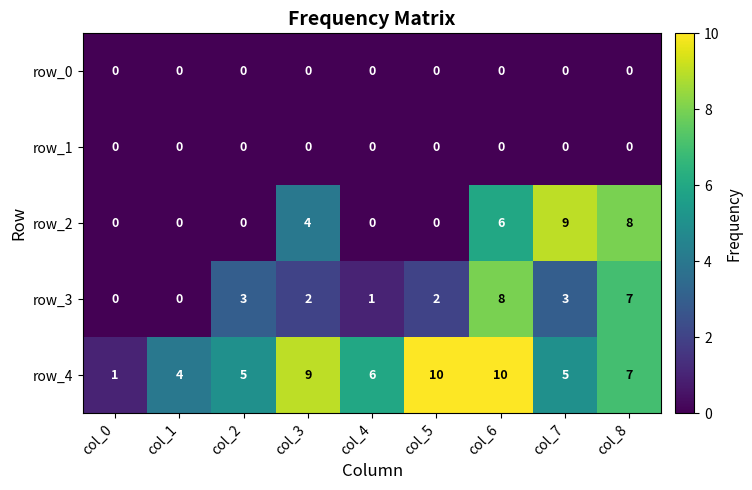

How many row_4 values are between 5 and 9?

5